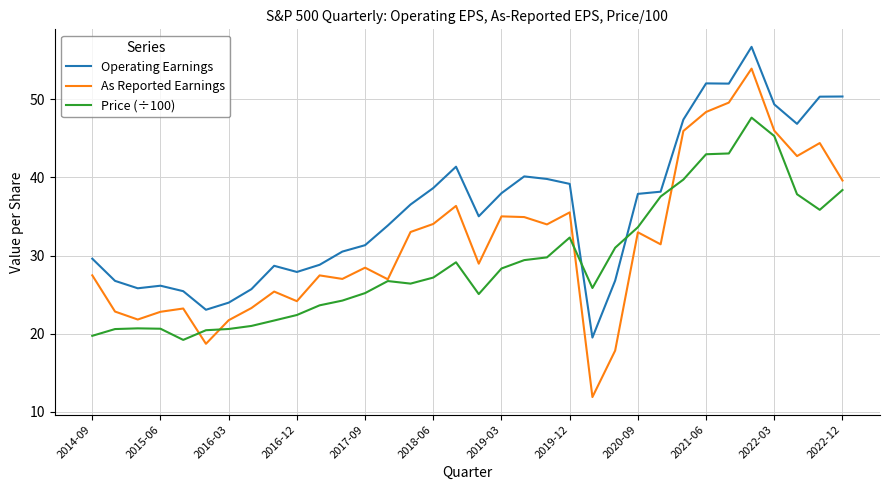

Which series has the largest total across all categories?

Operating Earnings